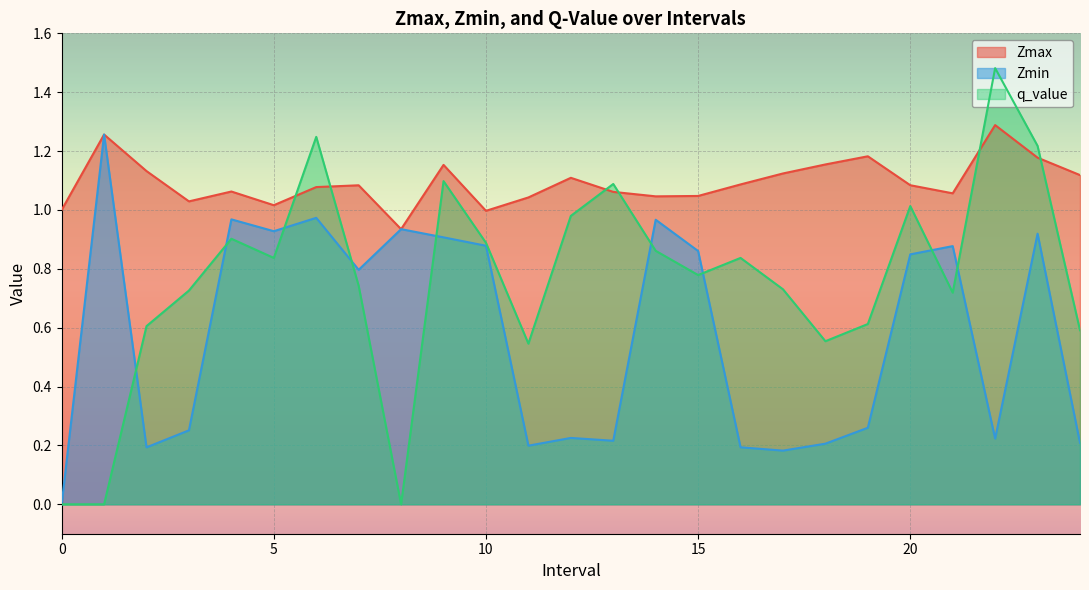

What is the difference between the q_value values at 18 and 22?

0.9